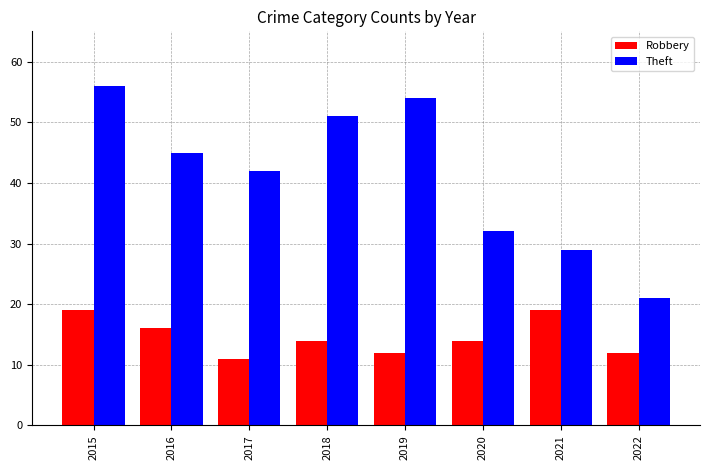

Which series changed the most between 2018 and 2021?

Theft